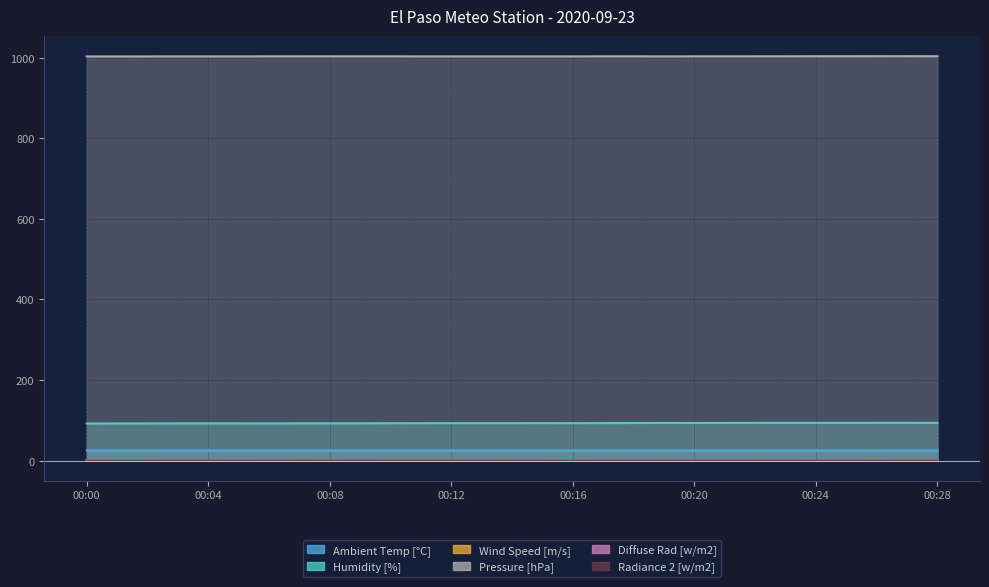

The value of Ambient Temp [°C] at 00:01 is 25.1. True or false?

True